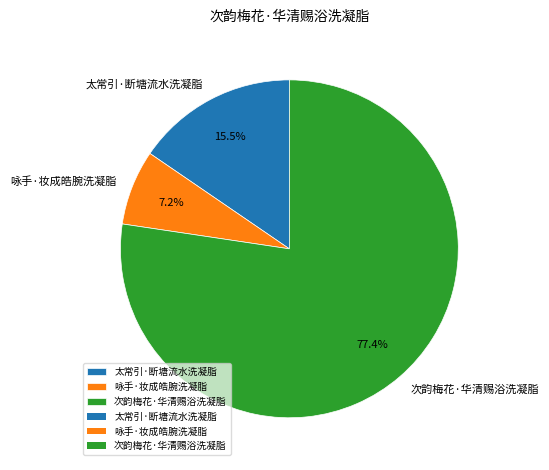

Which slice represents more than half of the pie?

次韵梅花·华清赐浴洗凝脂